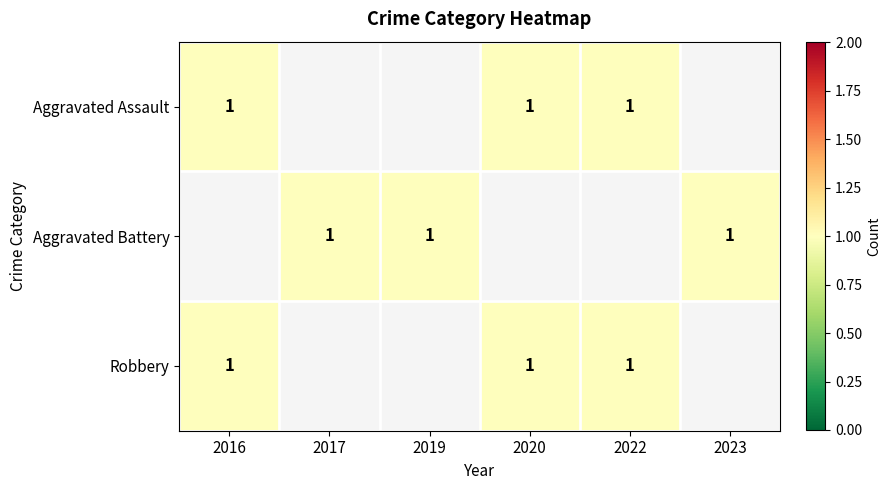

How many data points in Aggravated Assault are less than 1?

3